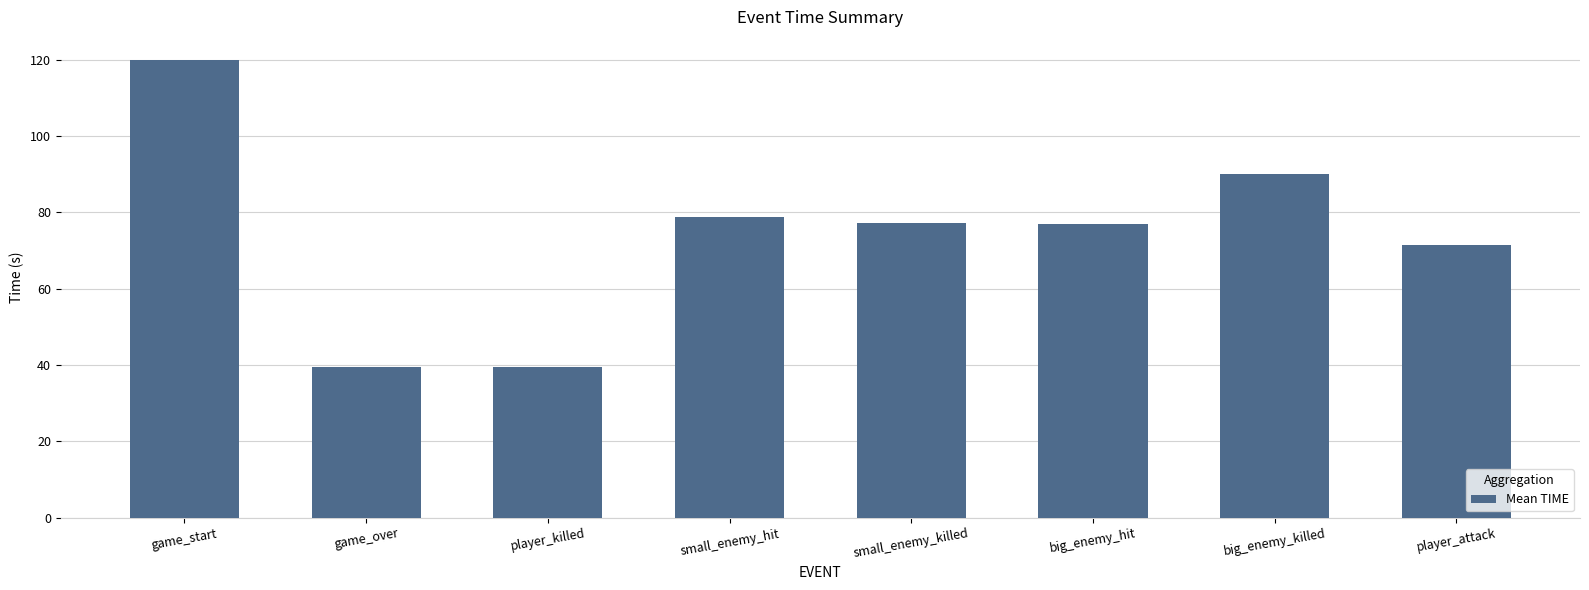

How many bars are there in total?

8